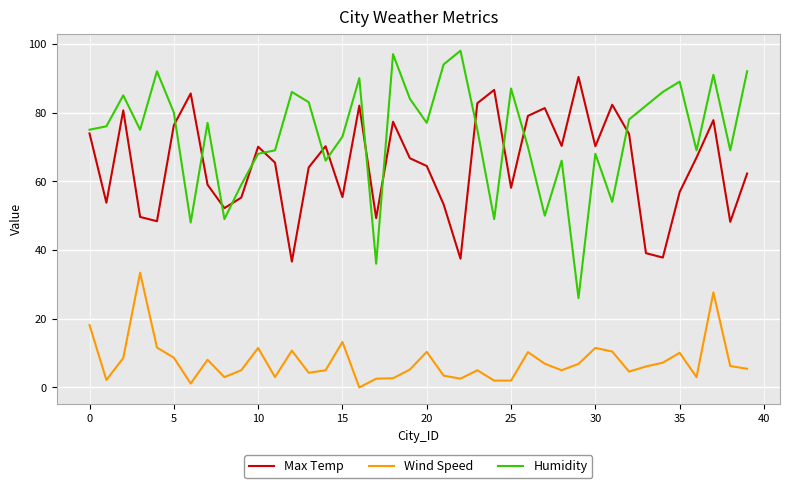

Which series has the widest spread of values?

Humidity